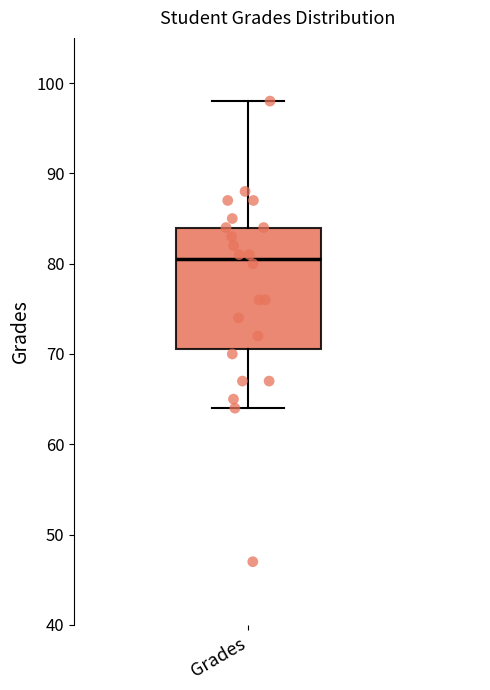

Read this box plot against the y-axis: the position of the median line, the range covered by the box, and the ends of both whiskers. The values are not printed on the chart, so give them approximately, as read against the axis.

median 81, box 71 to 84, whiskers 64 to 98